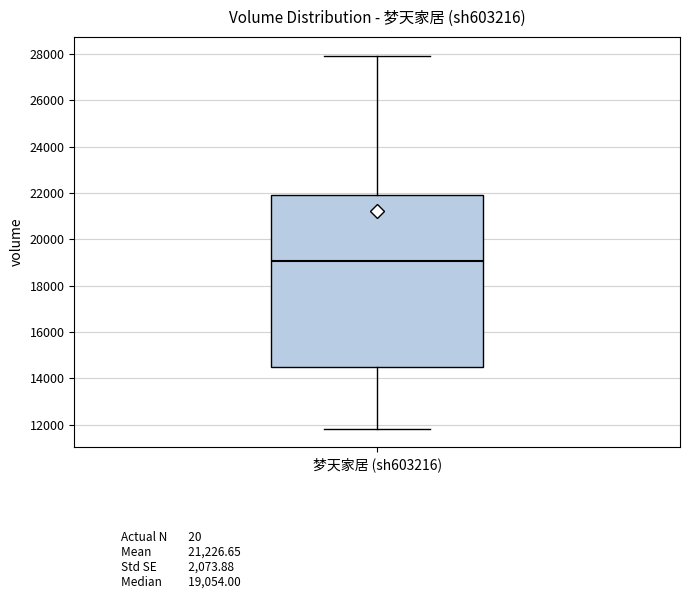

Where is the lower edge of the box for 梦天家居 (sh603216) on the y-axis? The values are not printed on the chart, so give them approximately, as read against the axis.

14600